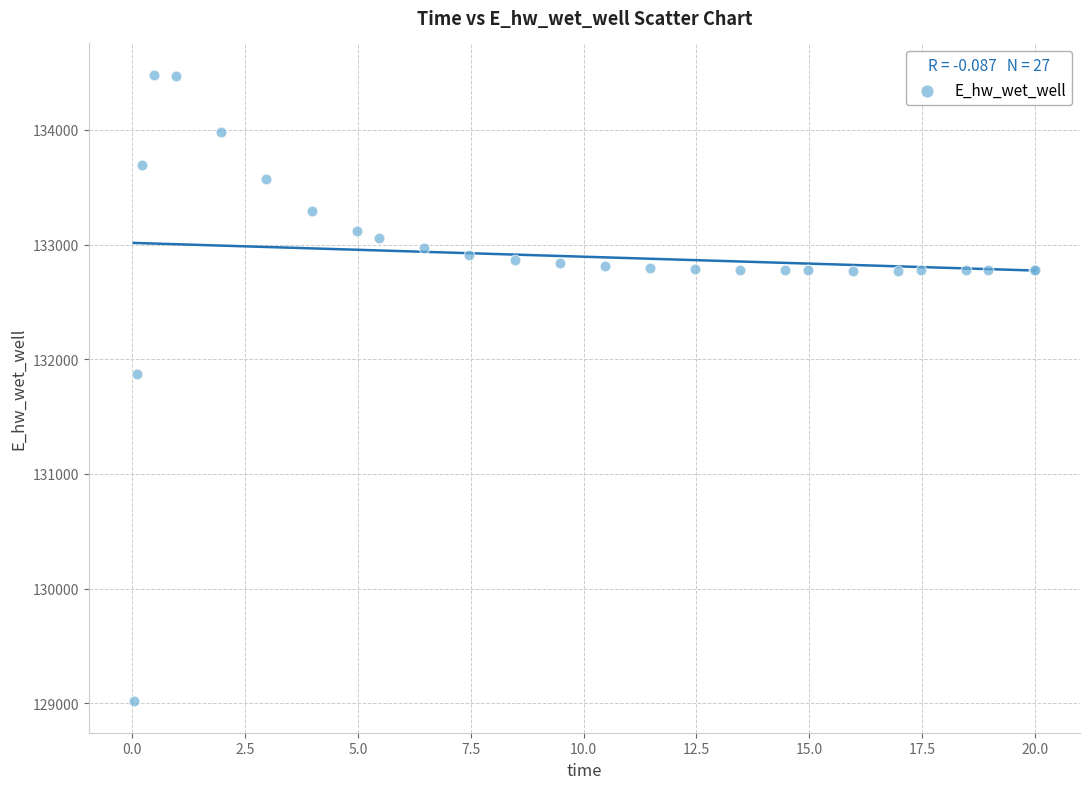

What Y value in the scatter plot is closest to 131747?

131866.6